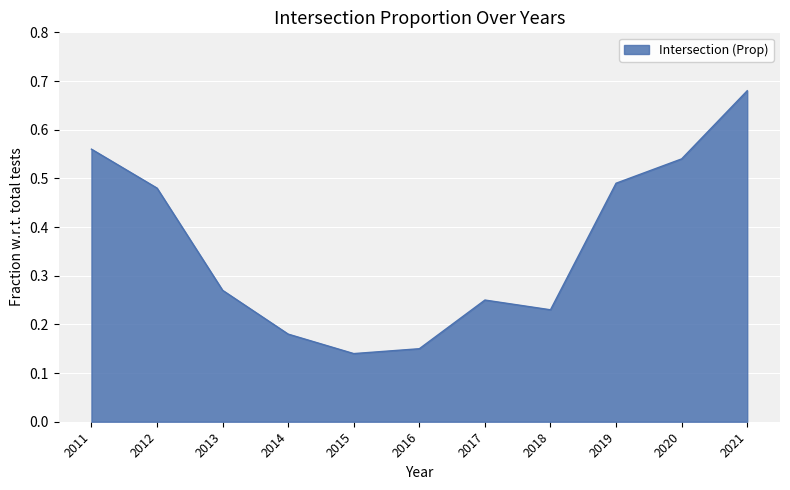

Between 2012 and 2014, which is larger?

2012